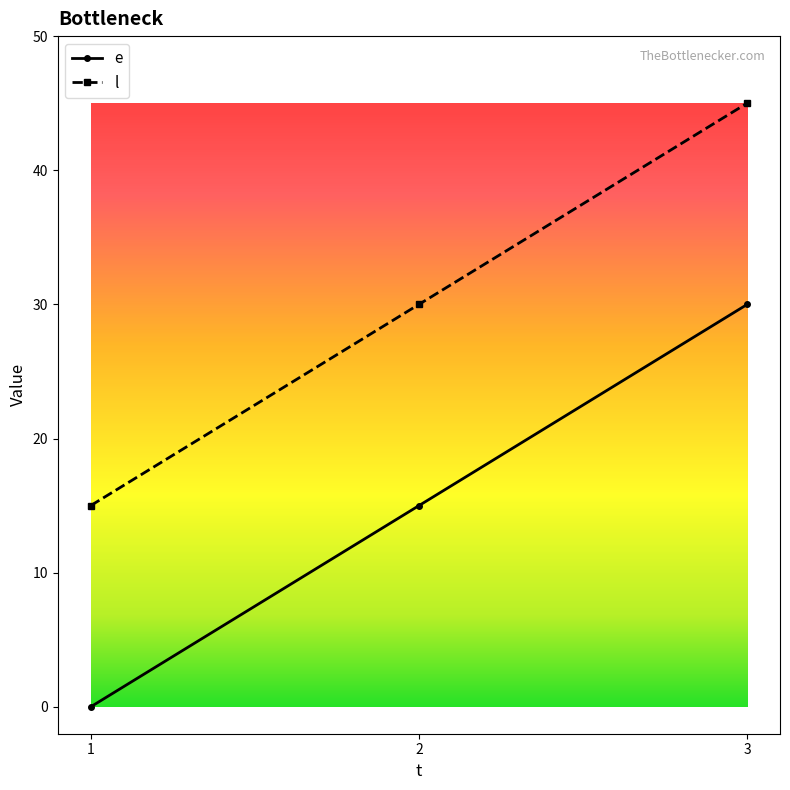

What is the value of the l point at the 1st from the left?

15